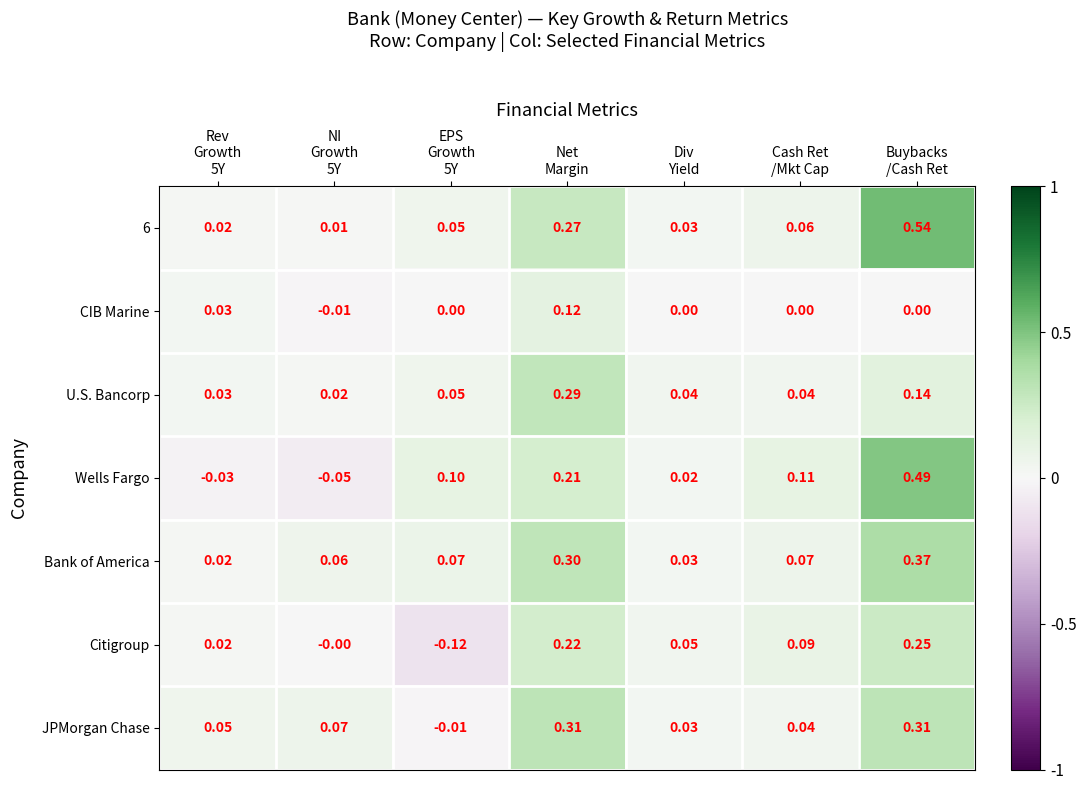

Which series has the widest spread of values?

Wells Fargo